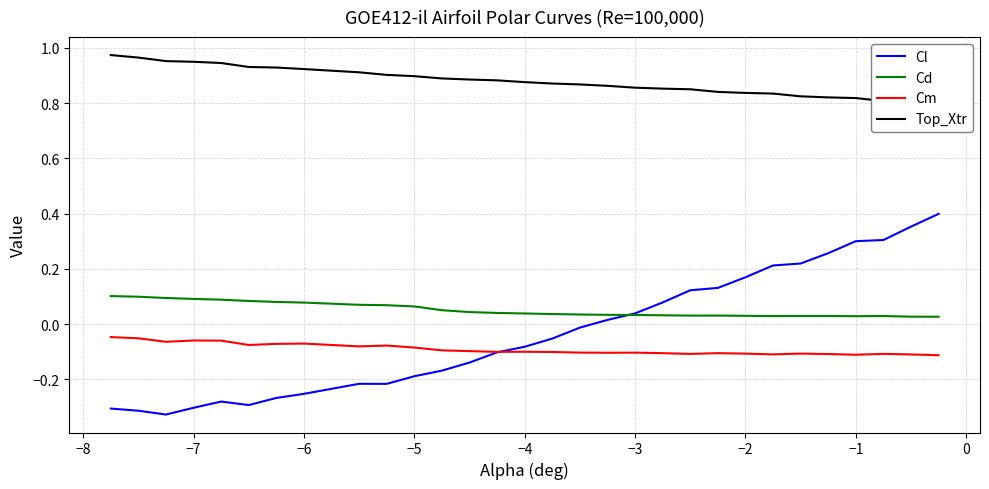

Which series has the widest spread of values?

Cl